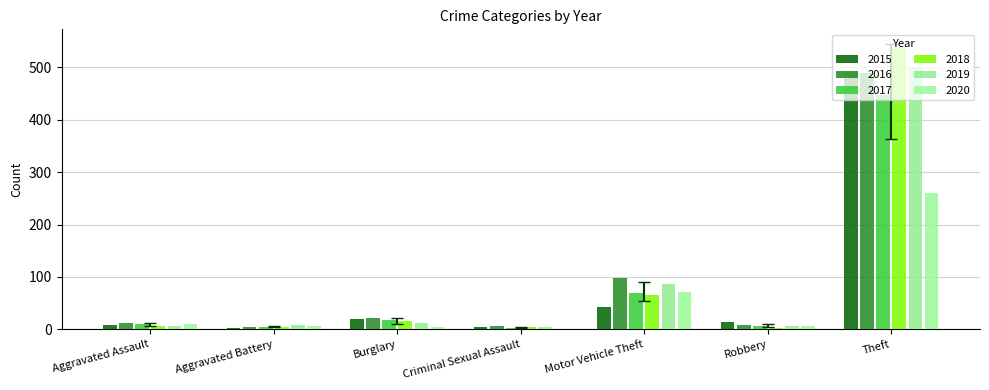

How many distinct data groups are displayed?

6